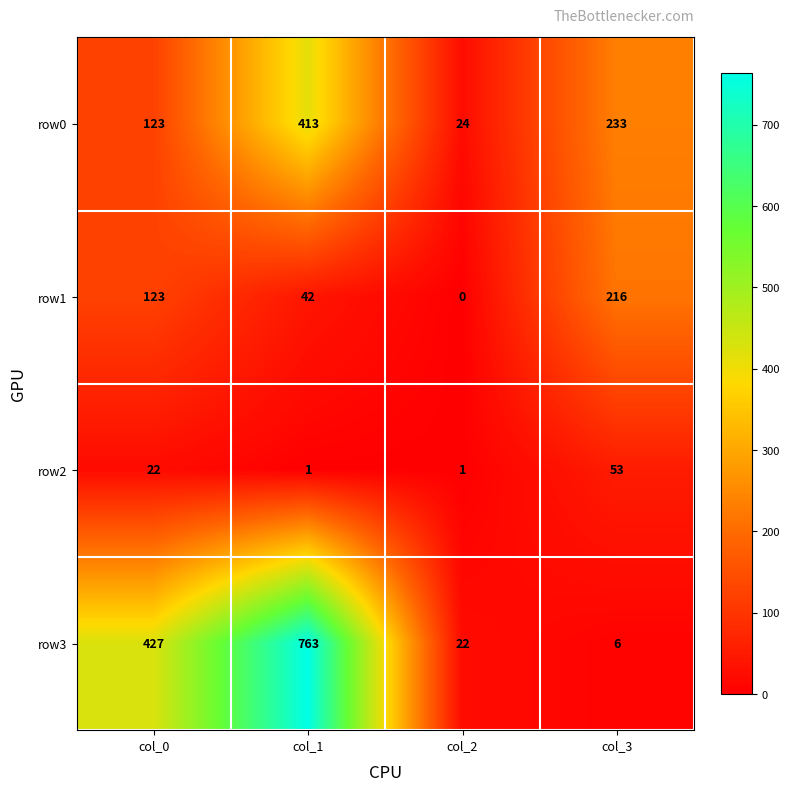

What is the total value across all series at col_0?

695